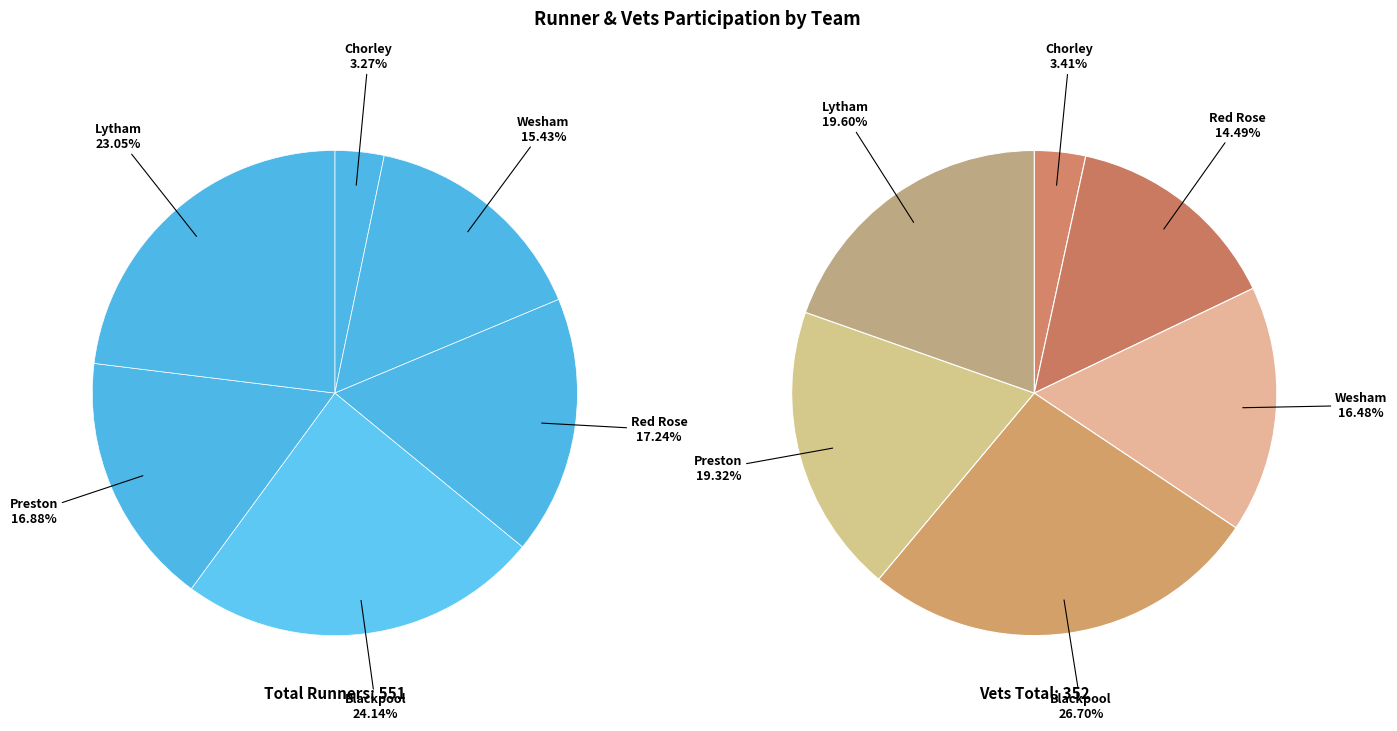

How many segments does this pie chart have?

6